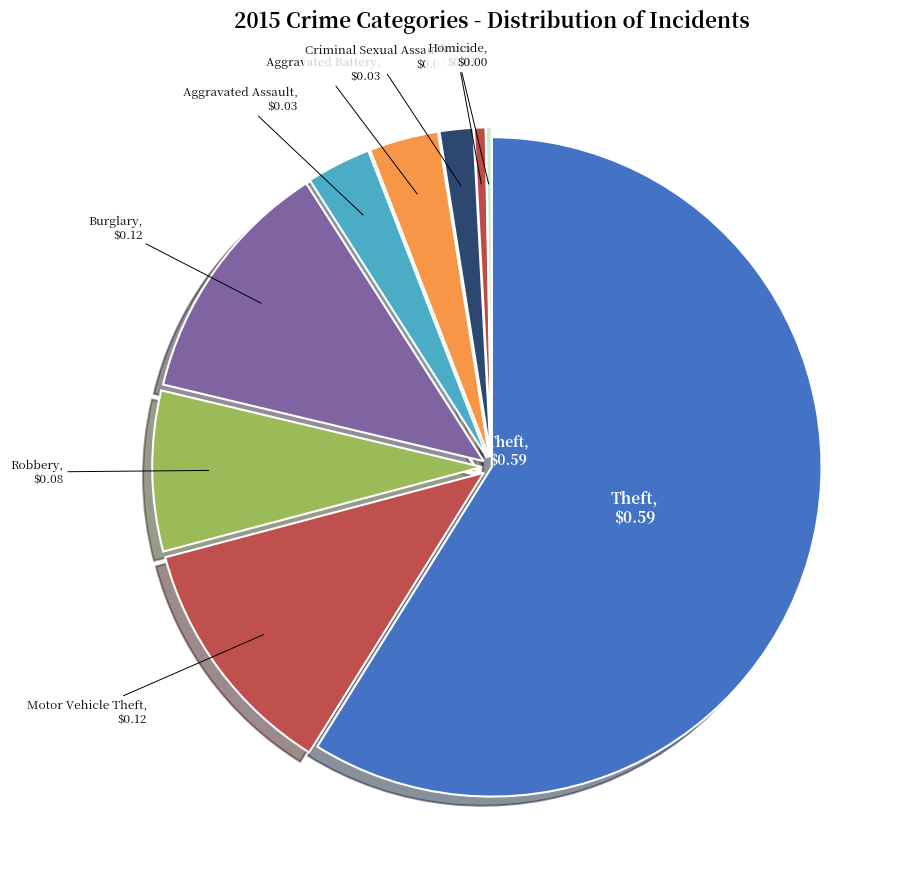

How many segments does this pie chart have?

9